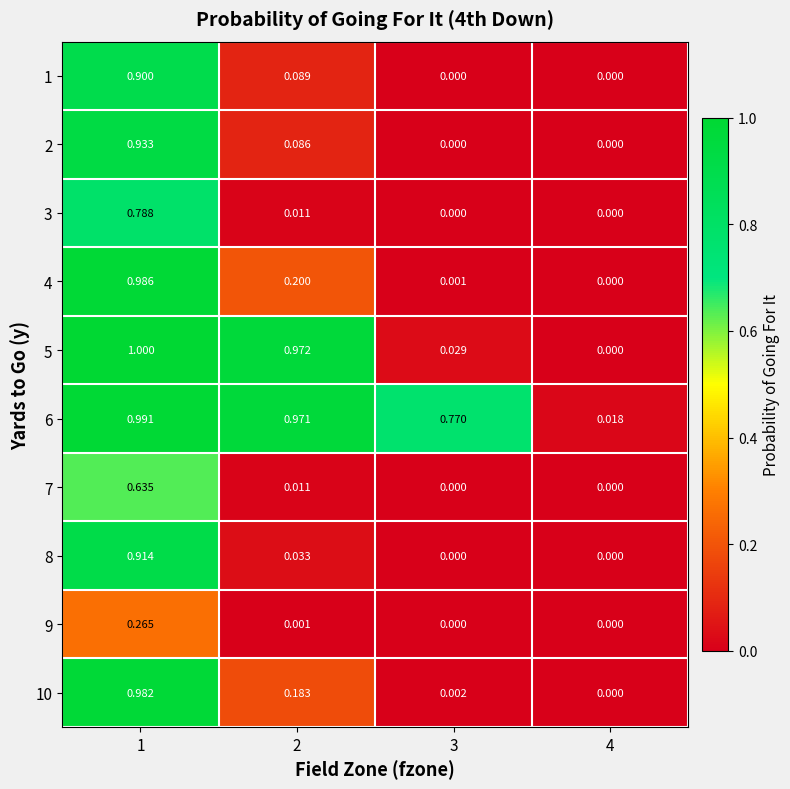

Is the value of 3 at 1 greater than the value of 2 at 2?

Yes